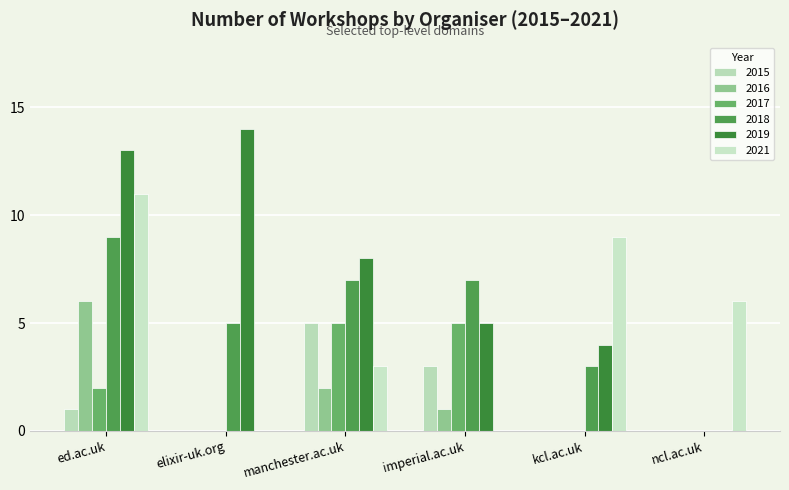

At which category is the sum across all series the highest?

ed.ac.uk